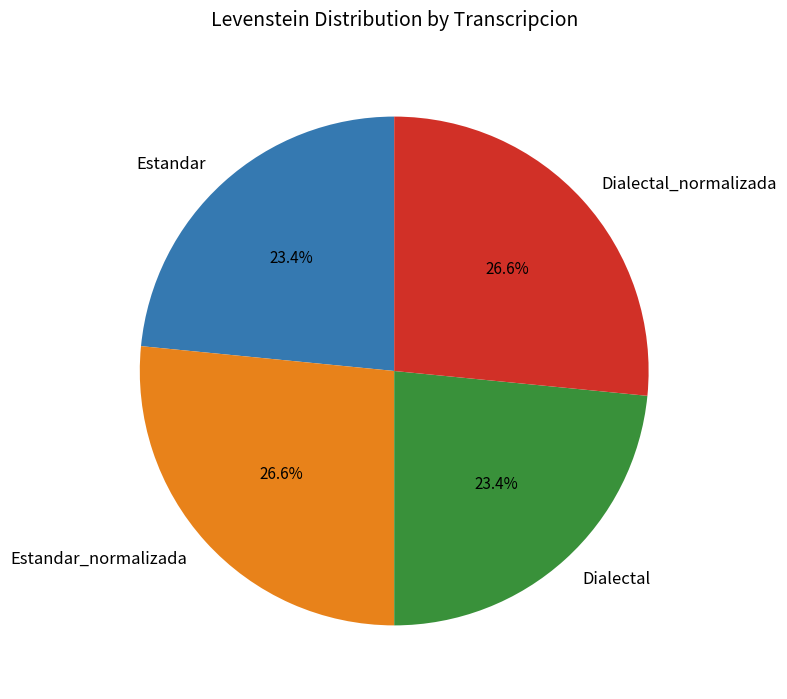

Does any single category account for the majority?

No